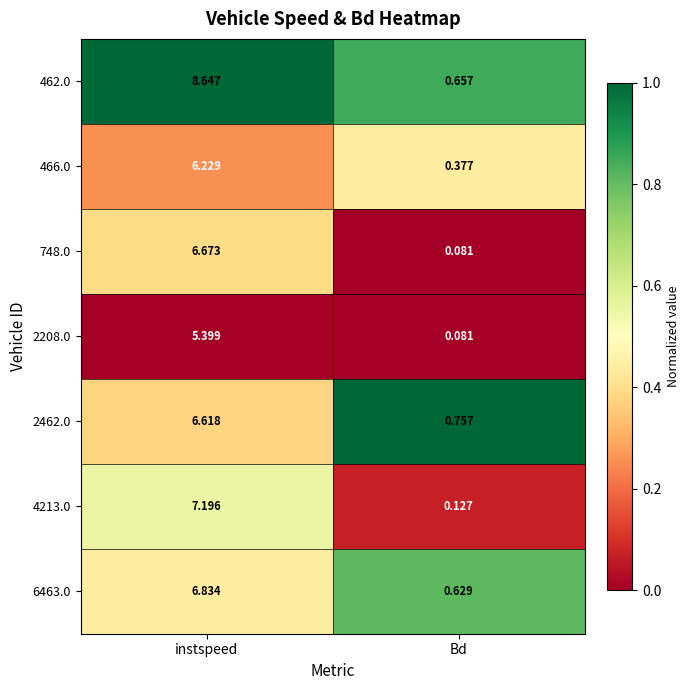

Is the value of 2462.0 at instspeed greater than the value of 6463.0 at instspeed?

No